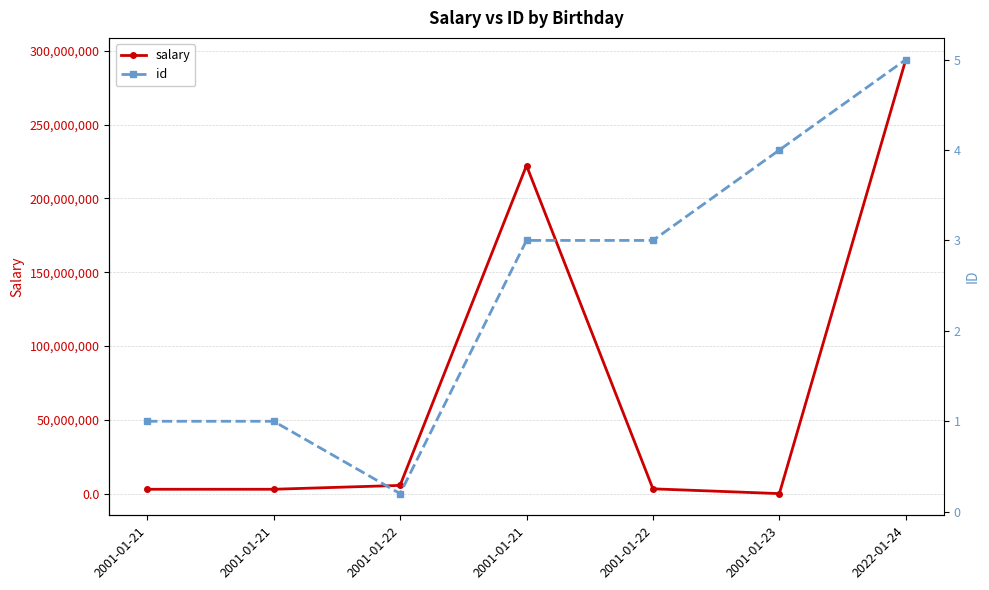

What is the label of the 5th point from the right?

2001-01-22